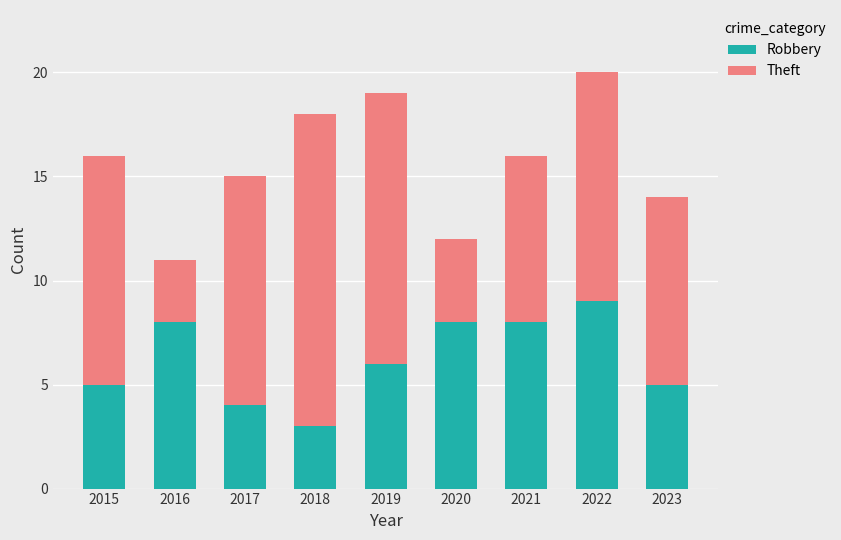

What is the average value of the Robbery series?

6